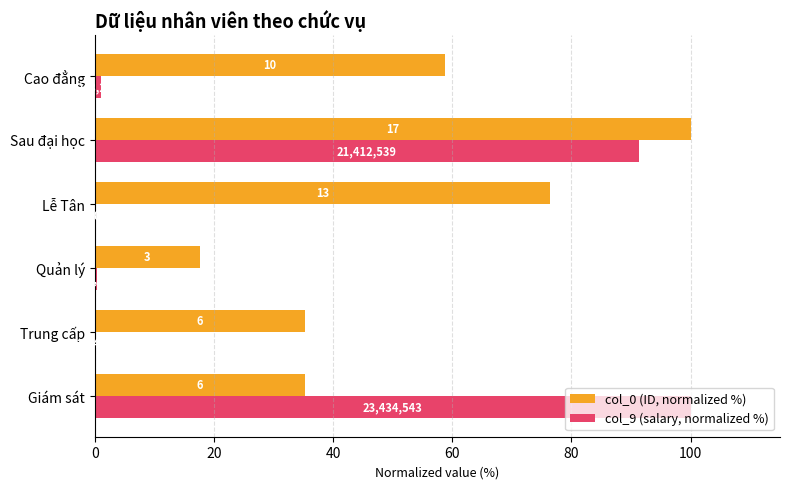

At how many categories does at least one series exceed 17?

6